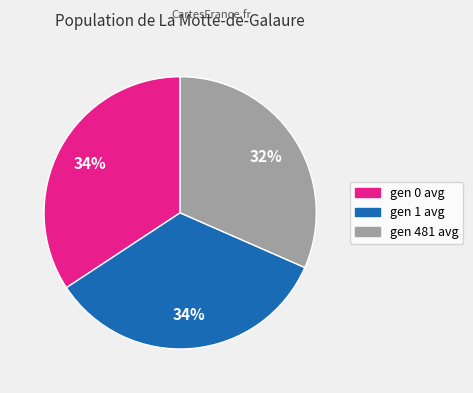

True or false: gen 481 avg accounts for 32% of the total.

True